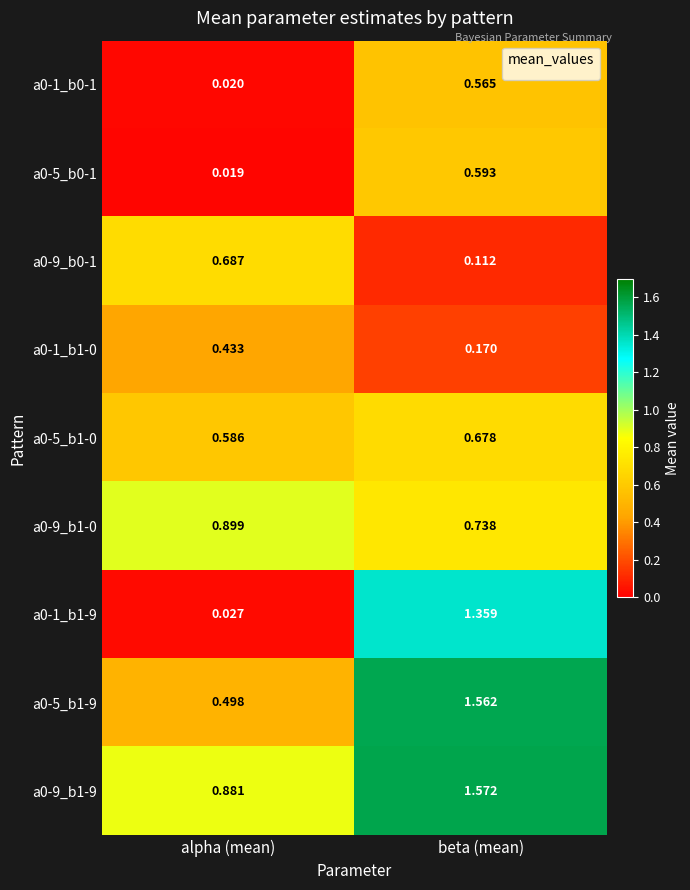

At which category is the sum across all series the highest?

beta (mean)